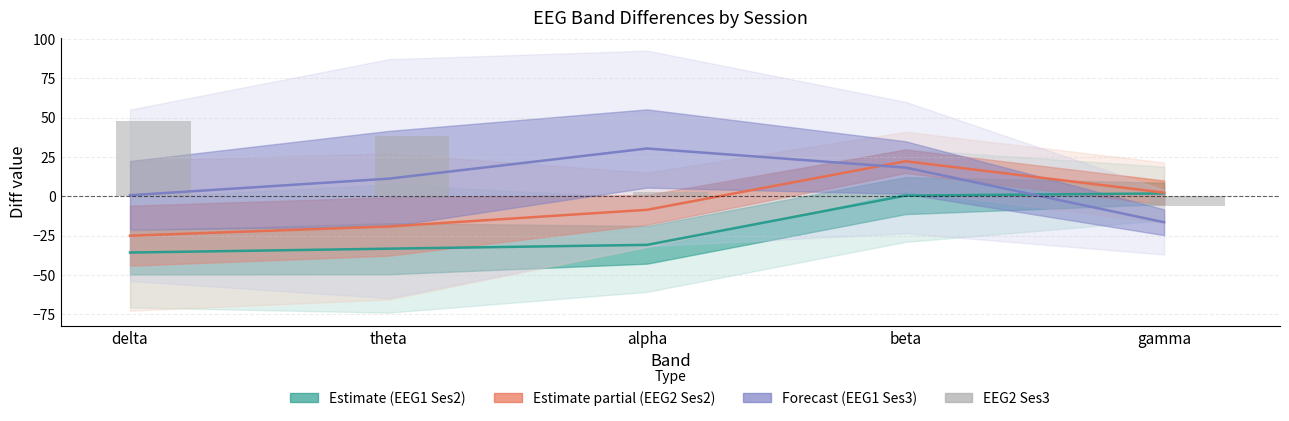

Does the chart contain any negative values?

Yes